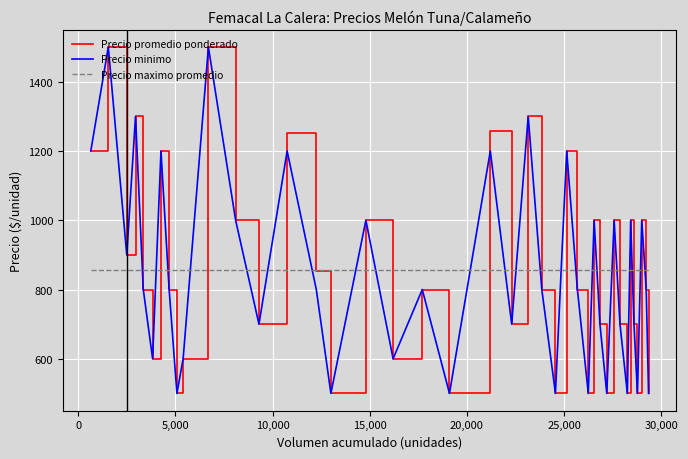

After their last crossing, which series has the higher values: Precio minimo or Precio maximo promedio?

Precio maximo promedio